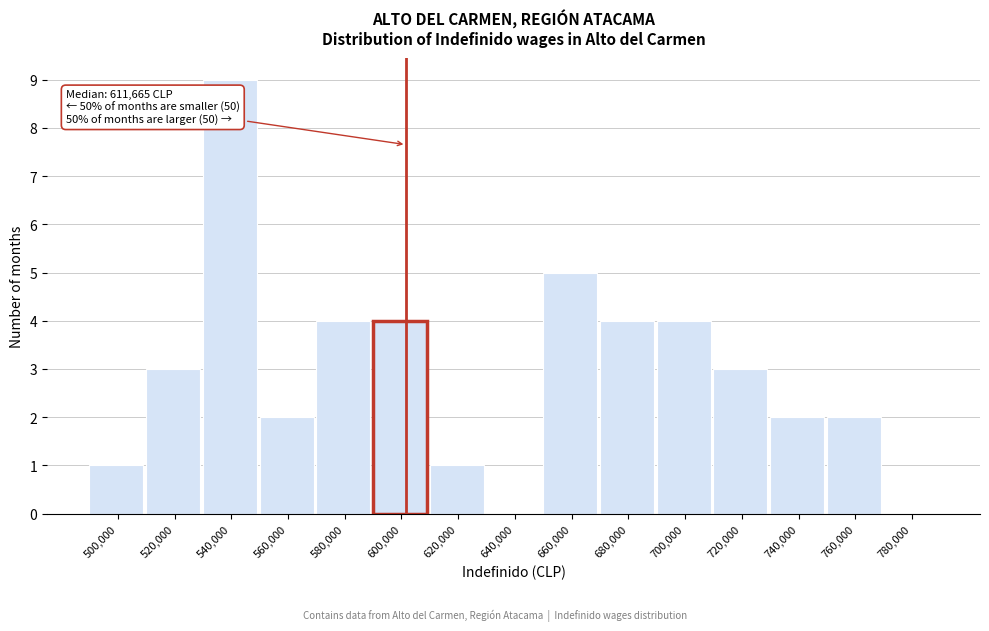

Reading left to right, what are all the values shown in this chart?

500,000=1	520,000=3	540,000=9	560,000=2	580,000=4	600,000=4	620,000=1	640,000=0	660,000=5	680,000=4	700,000=4	720,000=3	740,000=2	760,000=2	780,000=0